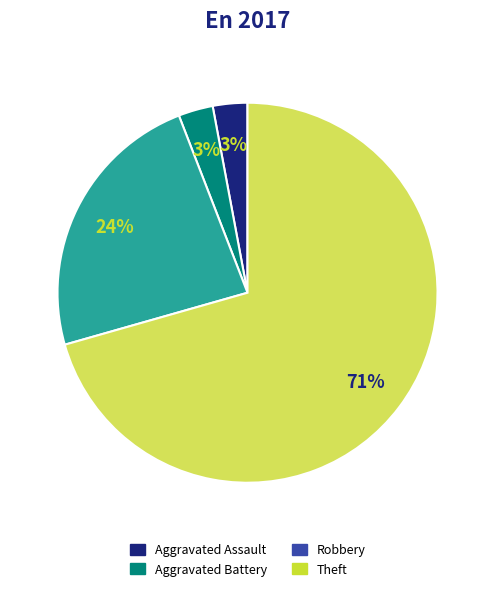

To the nearest percent, what is the average slice percentage?

25%